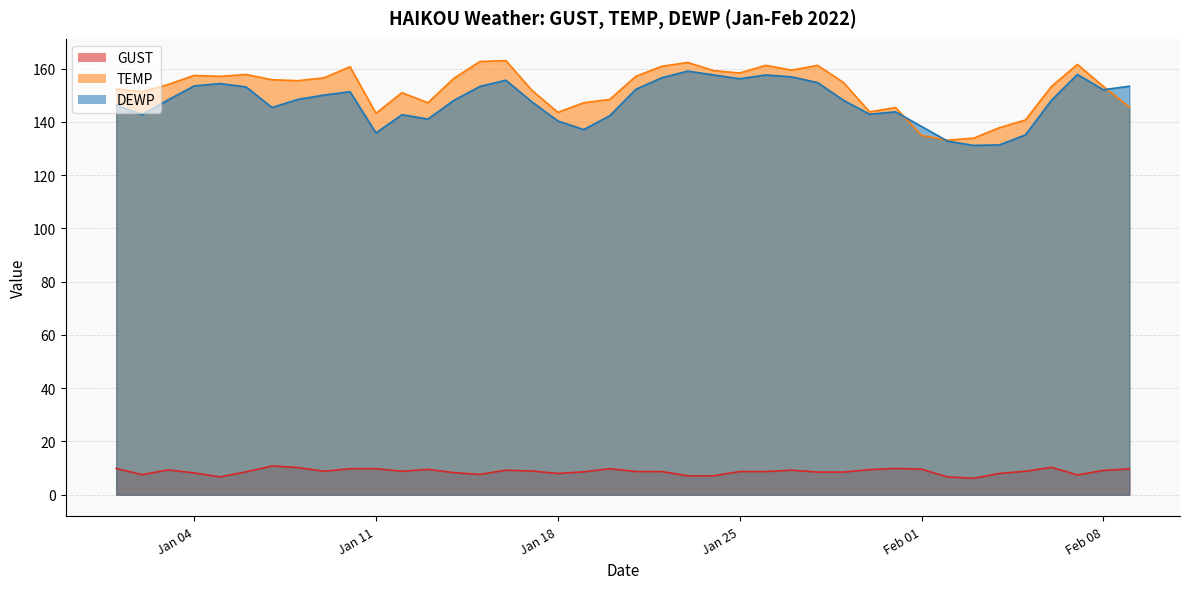

What is the value of the GUST point at the 34th from the left?

6.2